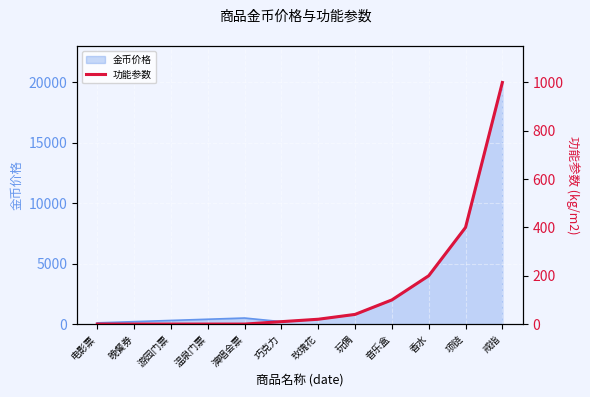

At which label is 金币价格 closest to 10050?

项链